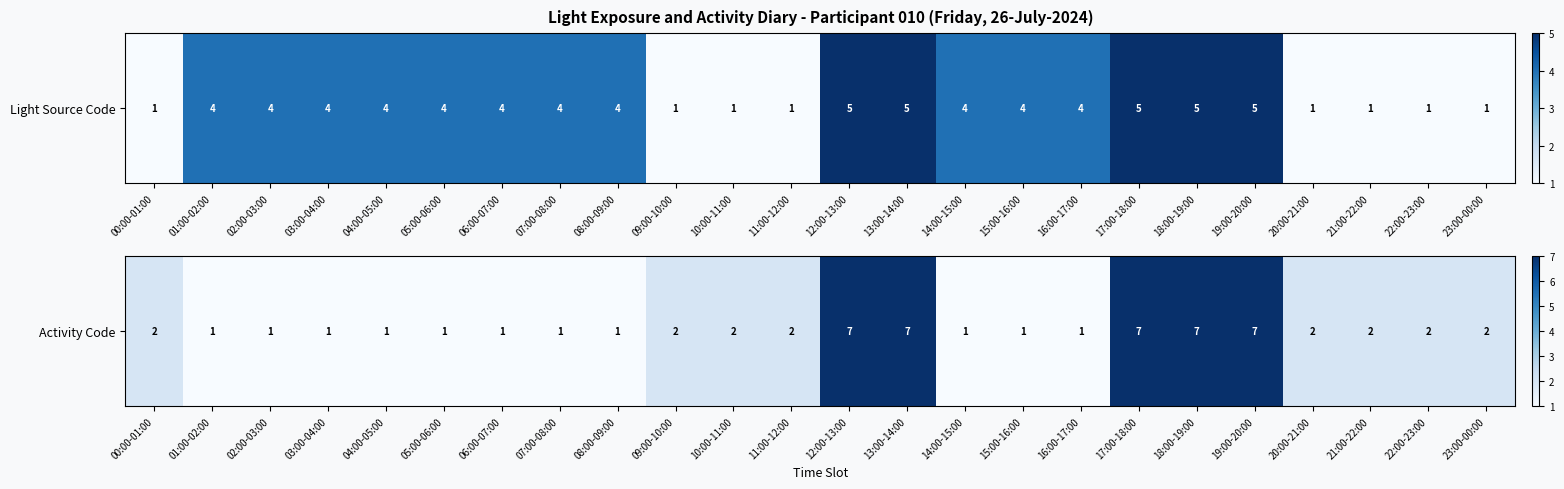

Which has a higher value, 05:00-06:00 or 10:00-11:00?

10:00-11:00